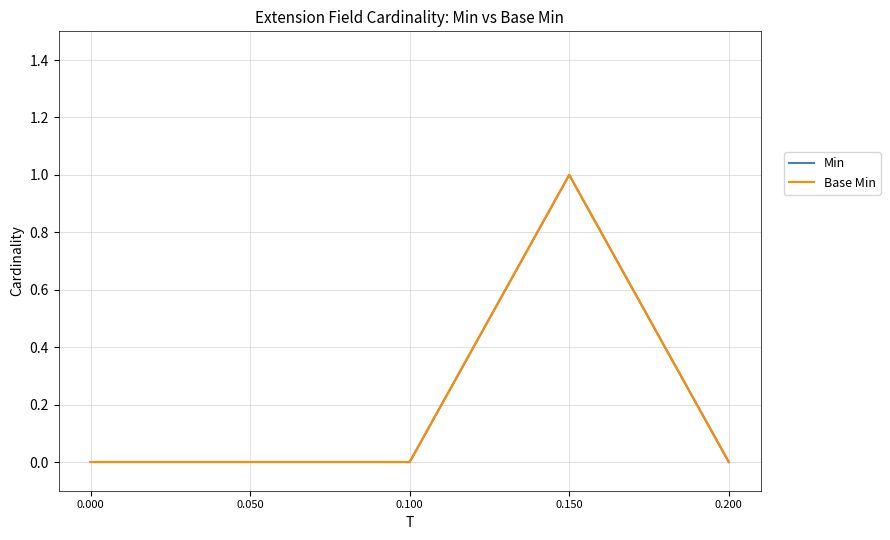

Does the chart display data point markers on the line(s)?

No